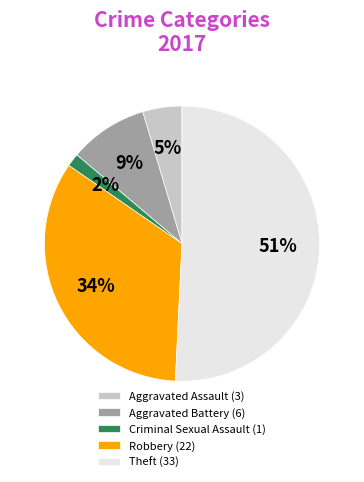

How many slices are in this pie chart?

5